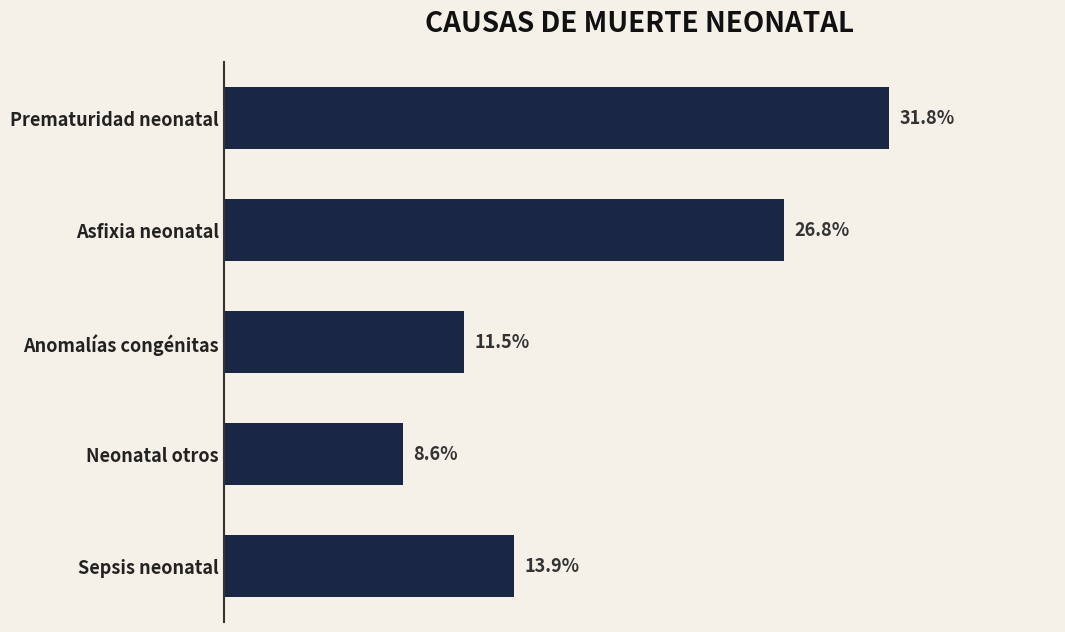

Does the chart contain any negative values?

No